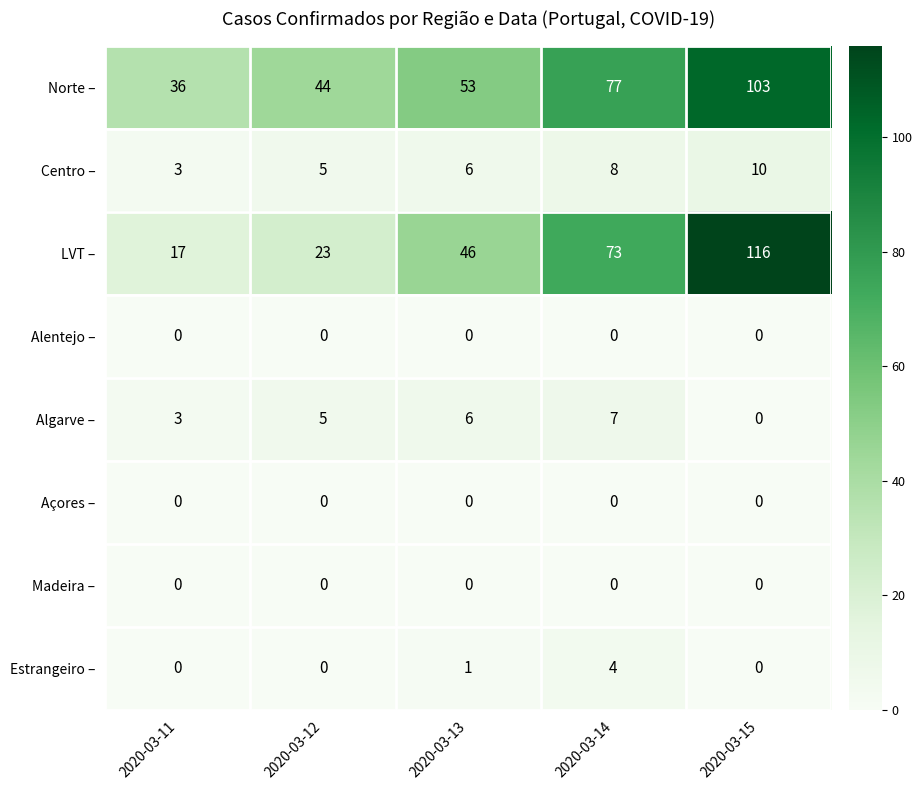

At which category is the sum across all series the highest?

2020-03-15